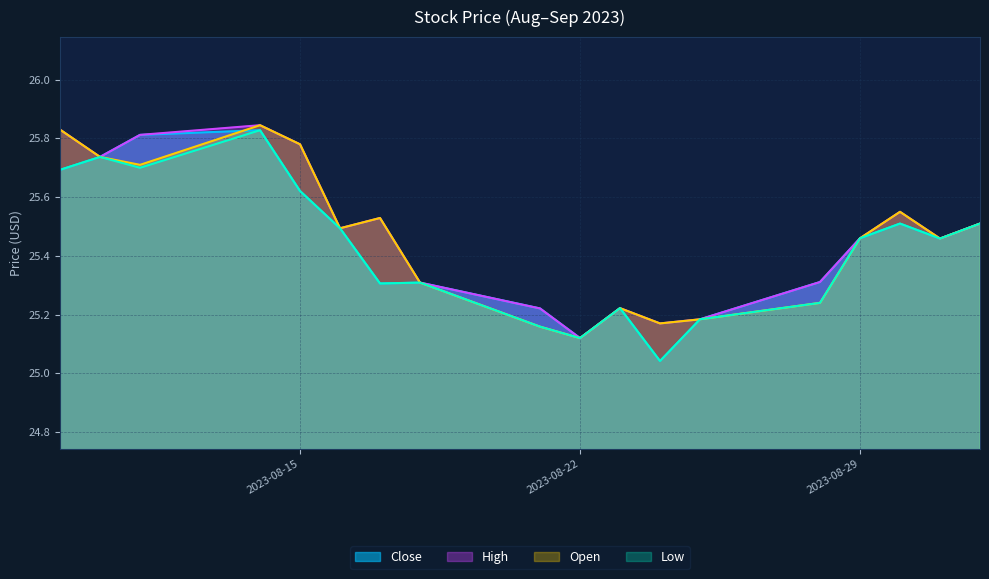

The value of Close at 2023-08-16 is 41.5. True or false?

False